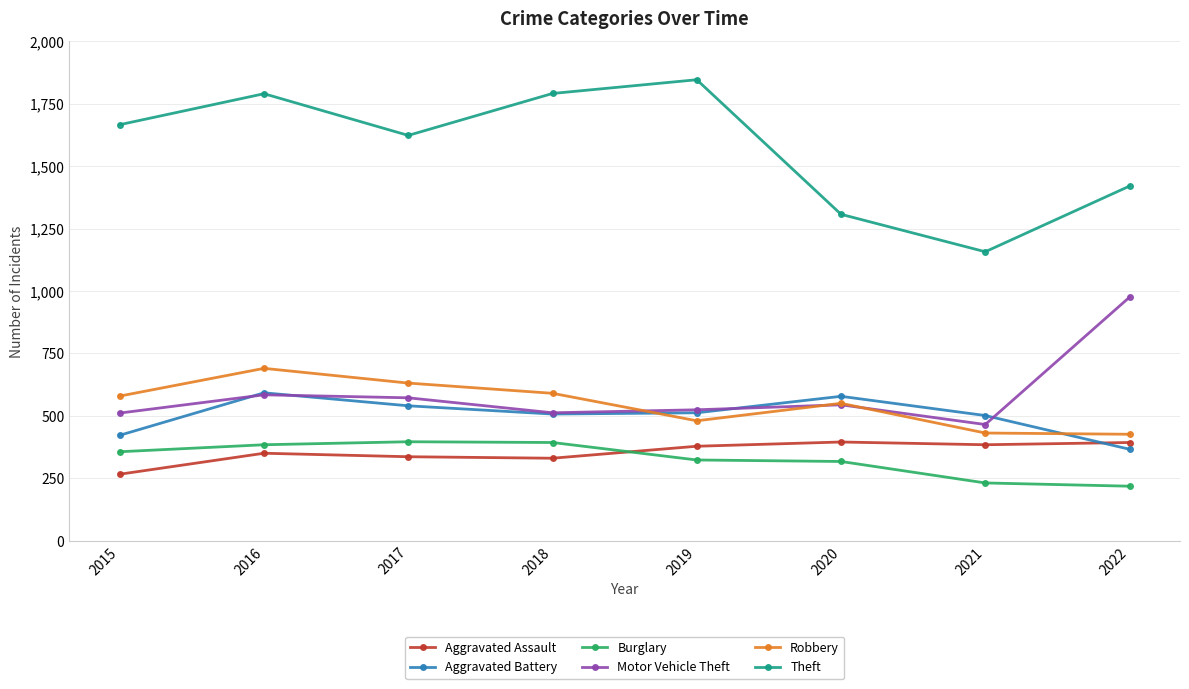

Which series changed the most between 2015 and 2021?

Theft